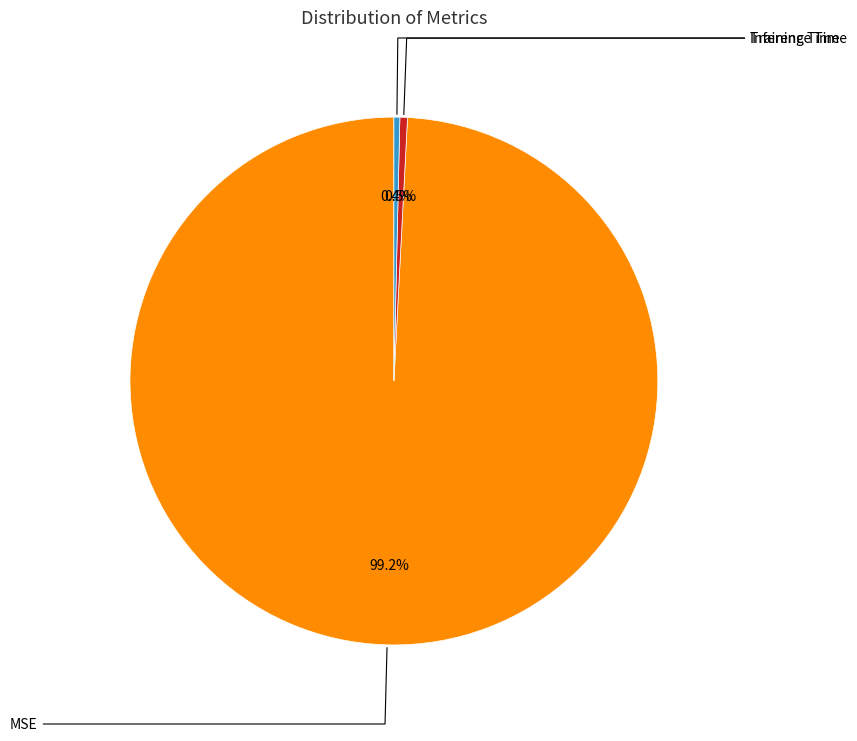

How many segments does this pie chart have?

3